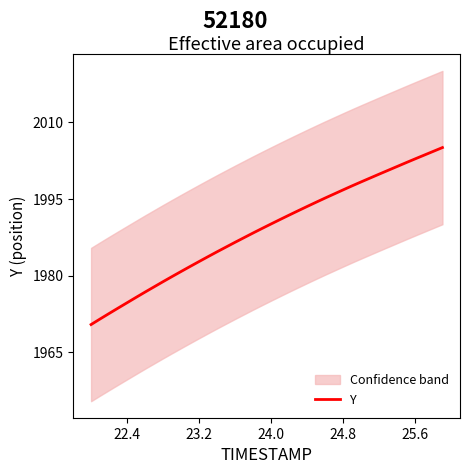

What is the greatest value displayed?

2005.1